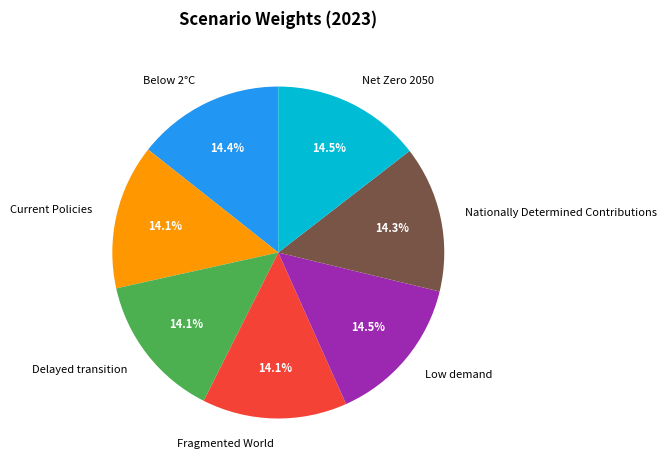

Is Current Policies the majority of the pie?

No